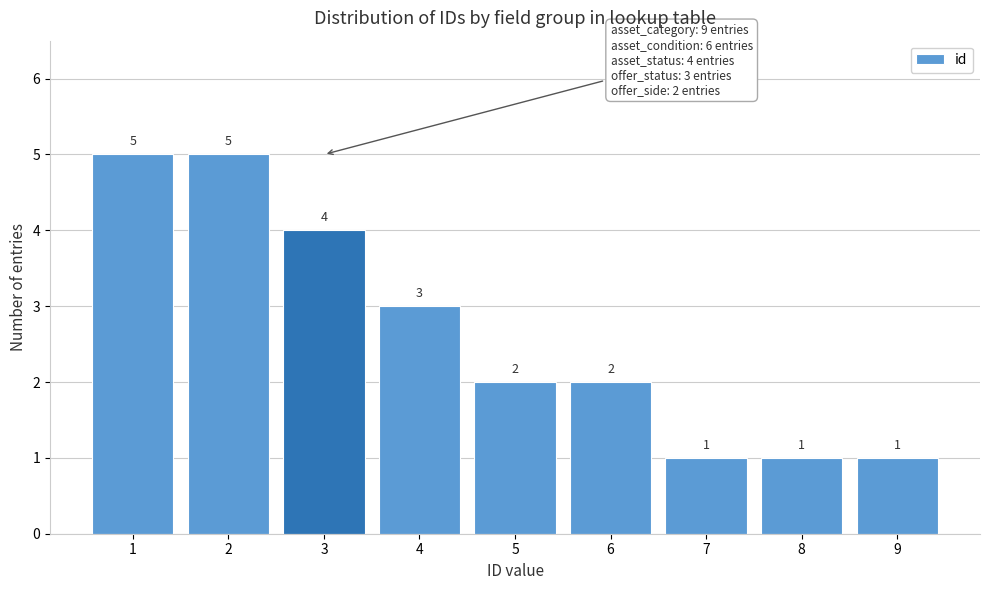

How tall is the bar that spans 5.5 to 6.5 on the x-axis?

2